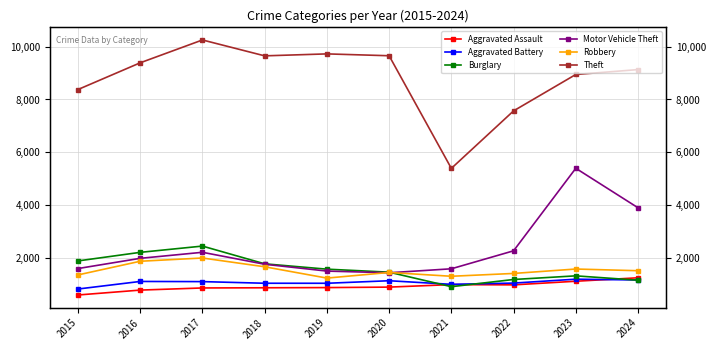

The value of Theft at 2018 is 2406. True or false?

False